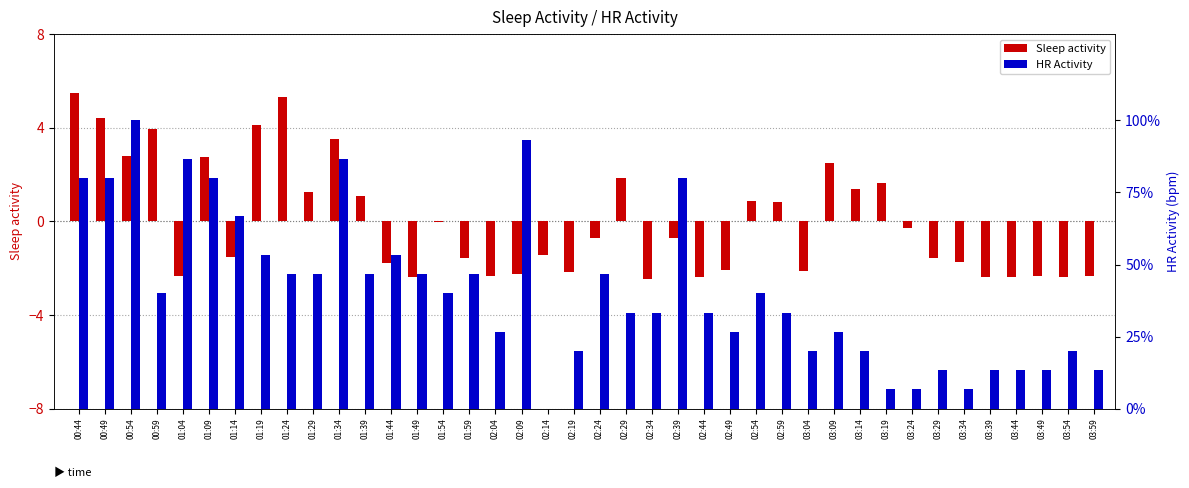

How many categories are shown in the chart?

40